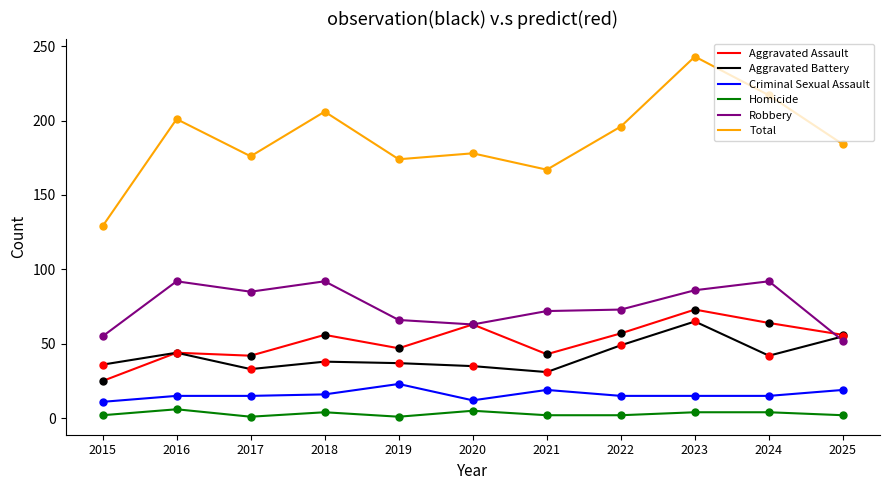

At how many categories does at least one series exceed 48?

11